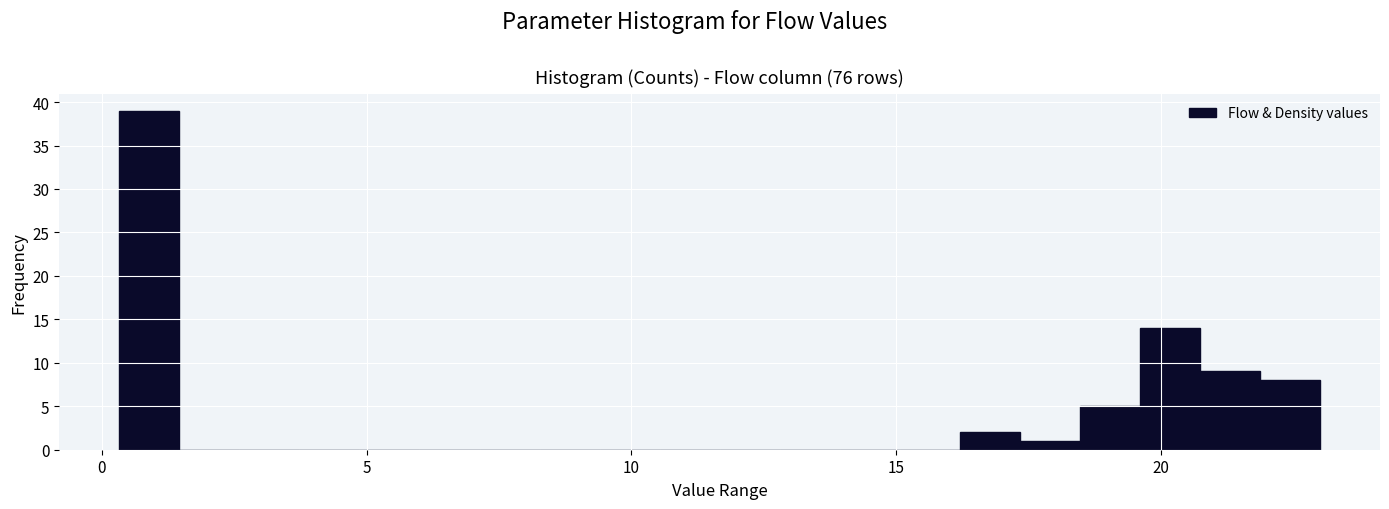

Around what value on the x-axis is the tallest bar? Give the approximate position of its centre, as read against the axis.

1.0